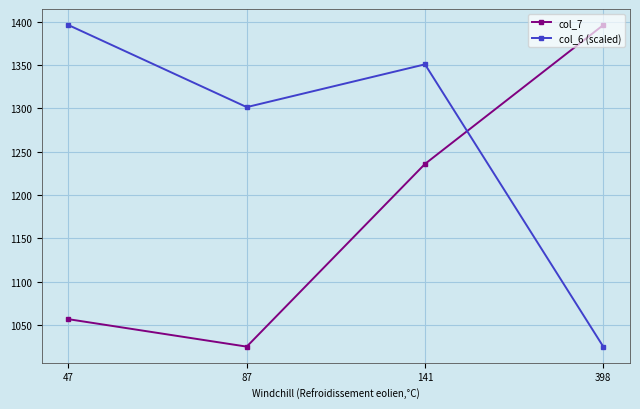

List the labels in order of col_6 (scaled) value, largest first.

47, 141, 87, 398